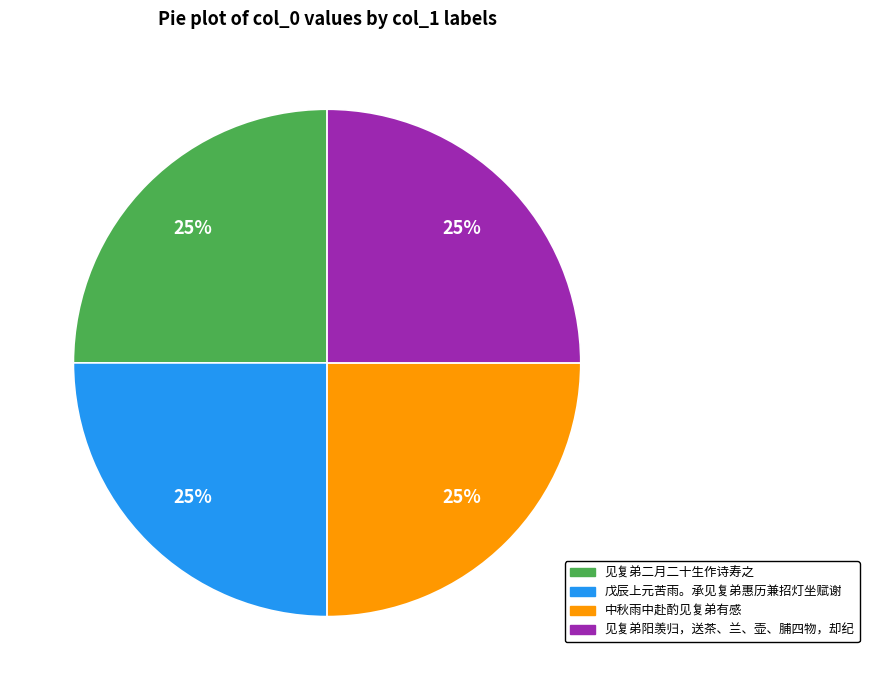

What is the ratio of the value at 中秋雨中赴酌见复弟有感 to the value at 戊辰上元苦雨。承见复弟惠历兼招灯坐赋谢?

1.0